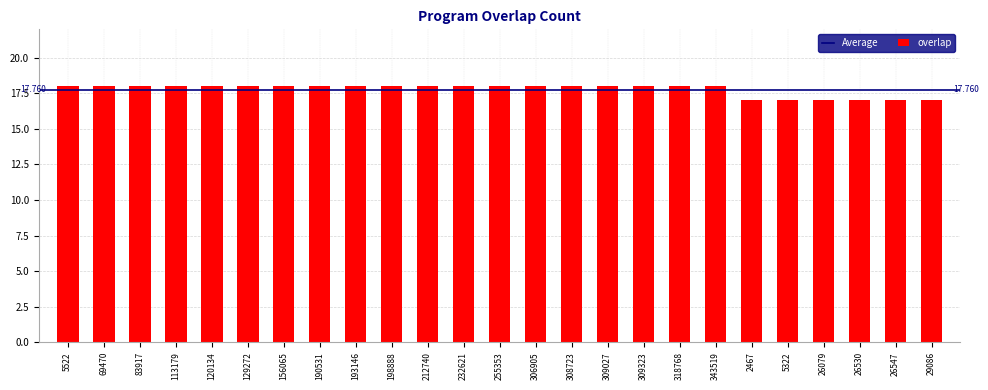

What is the label of the 10th bar from the right?

309027